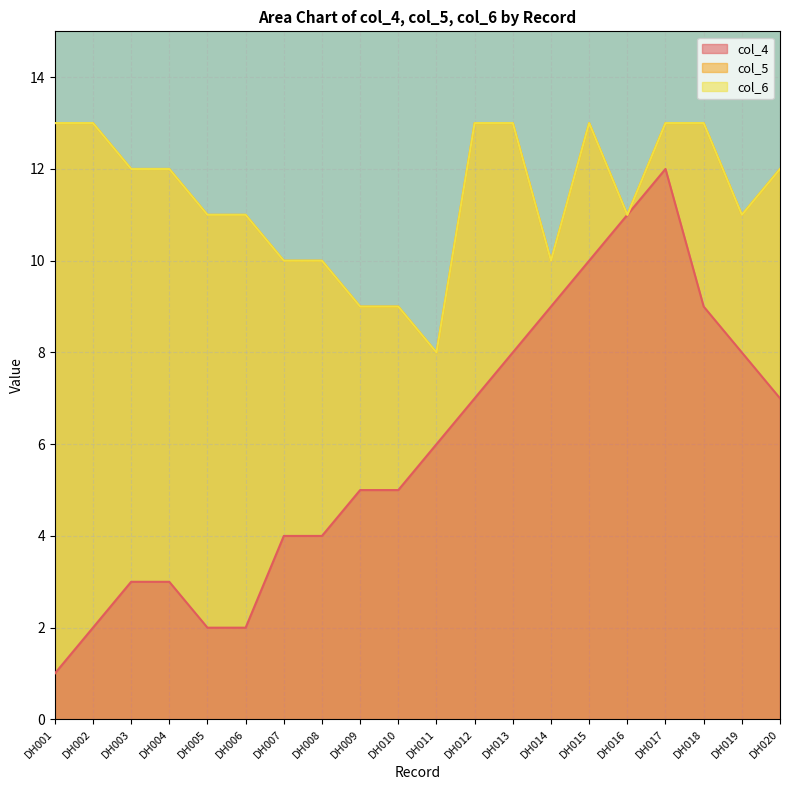

Where is the first local maximum for col_4?

DH017